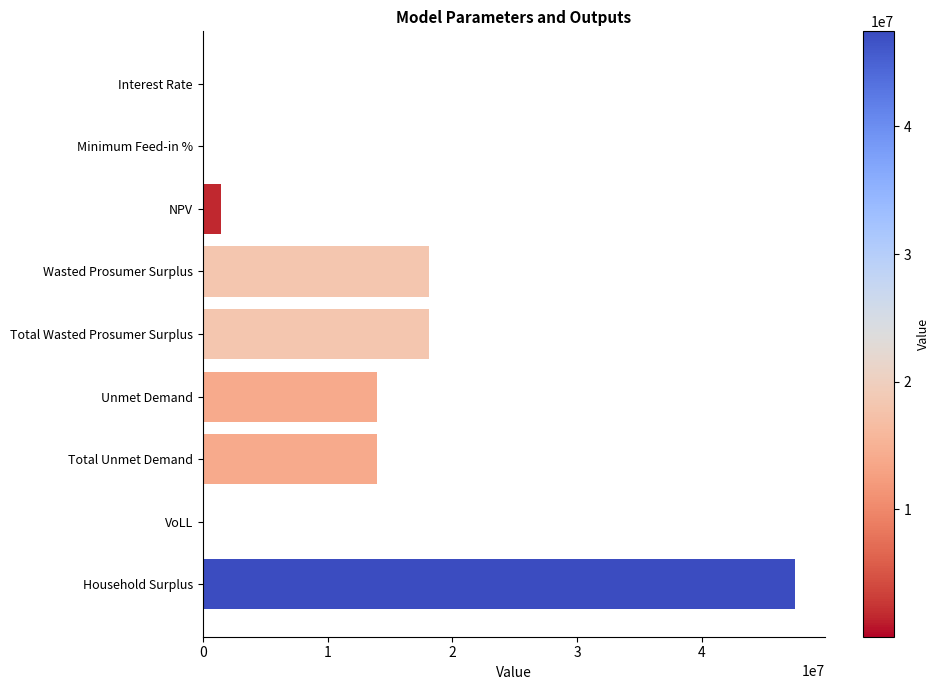

What is the sum of all values?

113131359.6